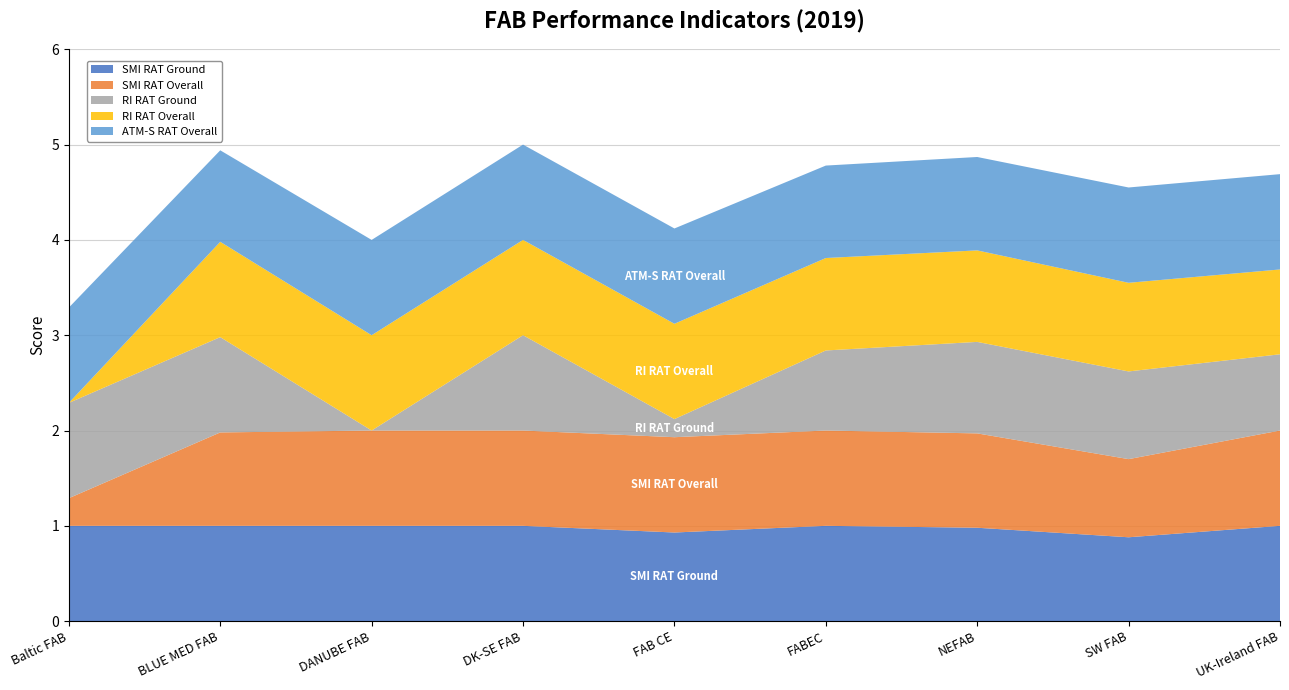

Reading left to right, what are all the values shown in this chart?

SMI RAT Ground: Baltic FAB=1.0	BLUE MED FAB=1.0	DANUBE FAB=1.0	DK-SE FAB=1.0	FAB CE=0.9	FABEC=1.0	NEFAB=1.0	SW FAB=0.9	UK-Ireland FAB=1.0
SMI RAT Overall: Baltic FAB=0.3	BLUE MED FAB=1.0	DANUBE FAB=1.0	DK-SE FAB=1.0	FAB CE=1.0	FABEC=1.0	NEFAB=1.0	SW FAB=0.8	UK-Ireland FAB=1.0
RI RAT Ground: Baltic FAB=1.0	BLUE MED FAB=1.0	DANUBE FAB=0.0	DK-SE FAB=1.0	FAB CE=0.2	FABEC=0.8	NEFAB=1.0	SW FAB=0.9	UK-Ireland FAB=0.8
RI RAT Overall: Baltic FAB=0.0	BLUE MED FAB=1.0	DANUBE FAB=1.0	DK-SE FAB=1.0	FAB CE=1.0	FABEC=1.0	NEFAB=1.0	SW FAB=0.9	UK-Ireland FAB=0.9
ATM-S RAT Overall: Baltic FAB=1.0	BLUE MED FAB=1.0	DANUBE FAB=1.0	DK-SE FAB=1.0	FAB CE=1.0	FABEC=1.0	NEFAB=1.0	SW FAB=1.0	UK-Ireland FAB=1.0